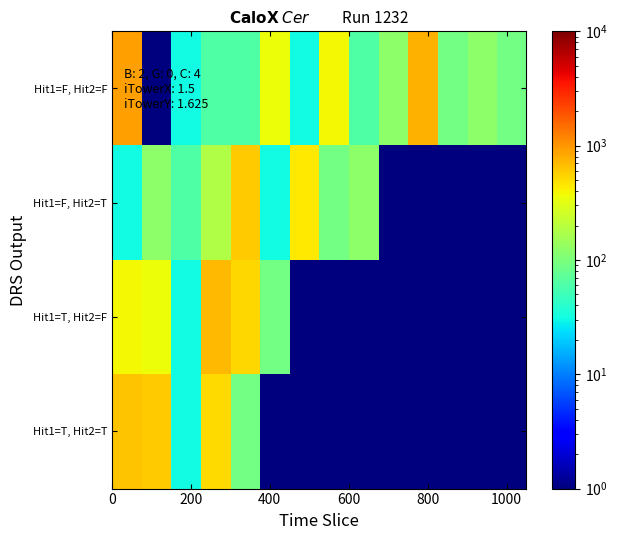

Reading left to right, list all the values displayed in this chart.

Hit1=F, Hit2=F: 901.0	1.0	31.0	61.0	61.0	361.0	31.0	391.0	61.0	121.0	751.0	91.0	121.0	91.0
Hit1=F, Hit2=T: 31.0	121.0	61.0	181.0	601.0	31.0	451.0	91.0	121.0	1.0	1.0	1.0	1.0	1.0
Hit1=T, Hit2=F: 391.0	361.0	31.0	721.0	541.0	91.0	1.0	1.0	1.0	1.0	1.0	1.0	1.0	1.0
Hit1=T, Hit2=T: 631.0	601.0	31.0	511.0	91.0	1.0	1.0	1.0	1.0	1.0	1.0	1.0	1.0	1.0